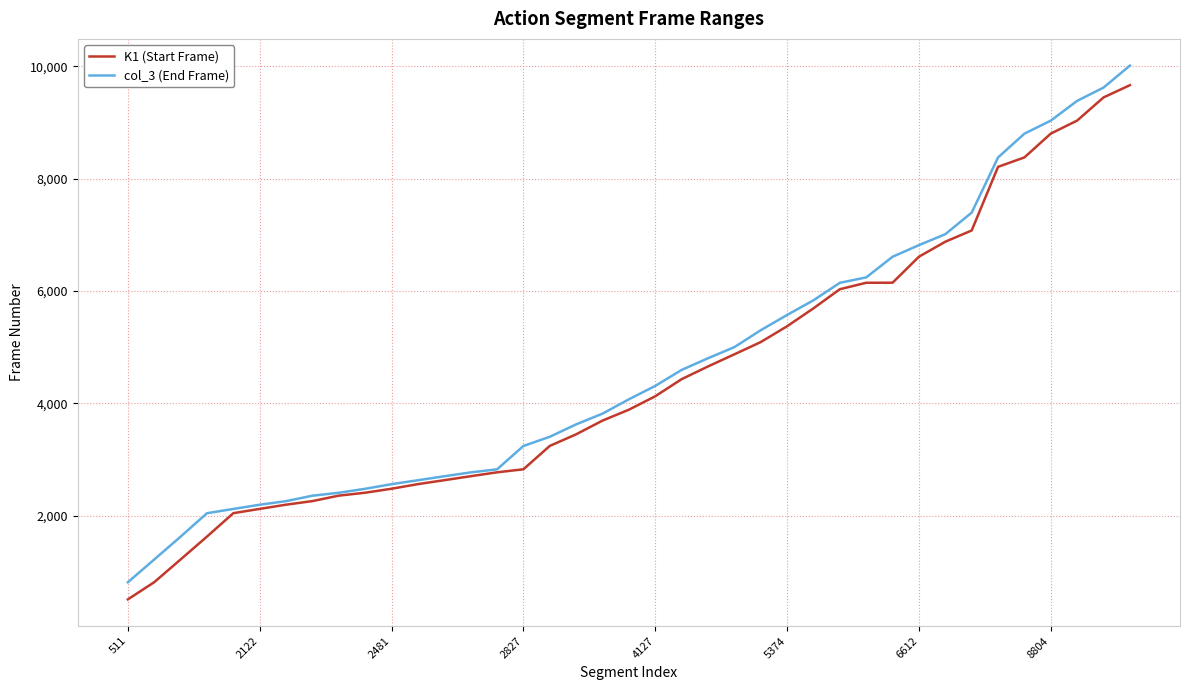

What is the smallest value displayed?

511